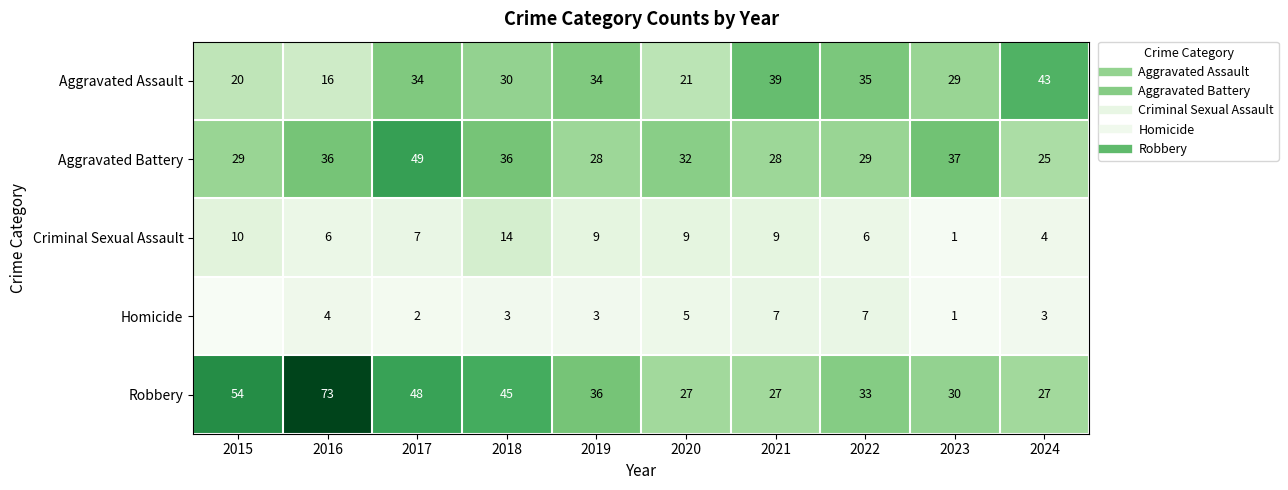

What is the average value of the Robbery series?

40